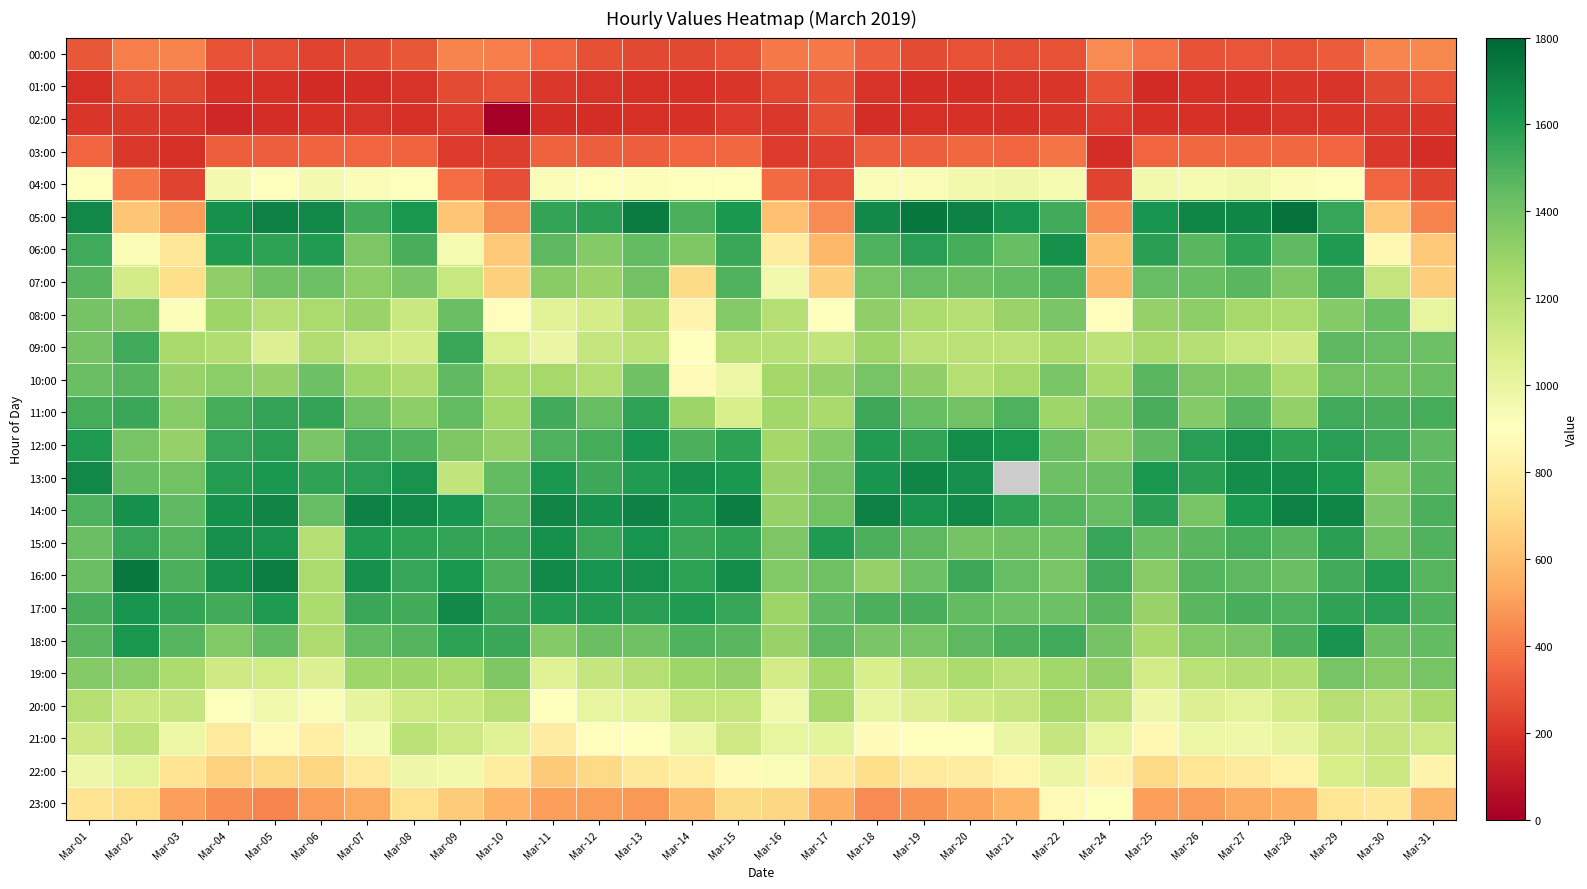

What is the maximum value shown in the chart?

1757.8